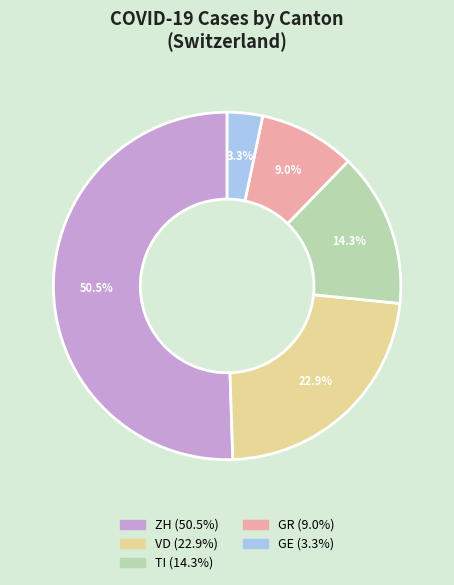

Is there a majority slice in this chart?

Yes